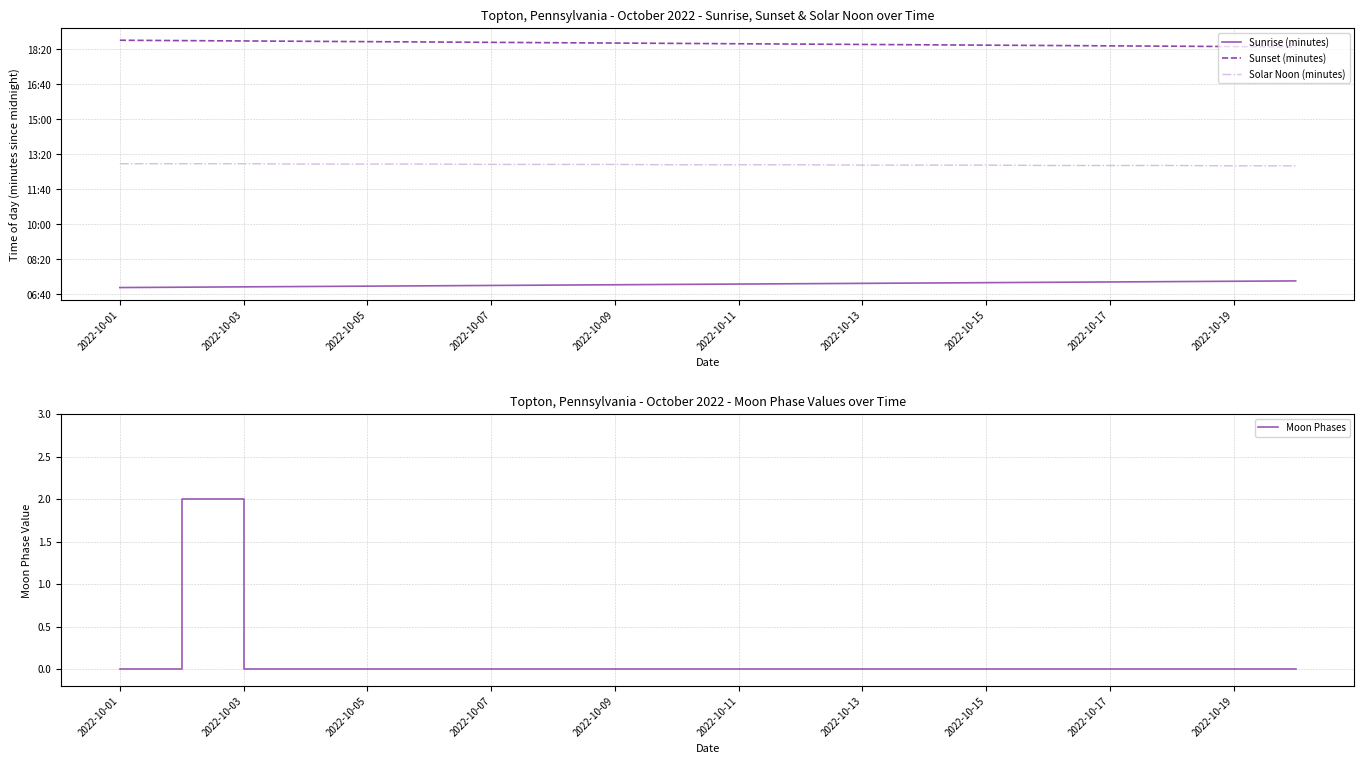

List the series in order of their peak value, highest first.

Sunset (minutes), Solar Noon (minutes), Sunrise (minutes), Moon Phases